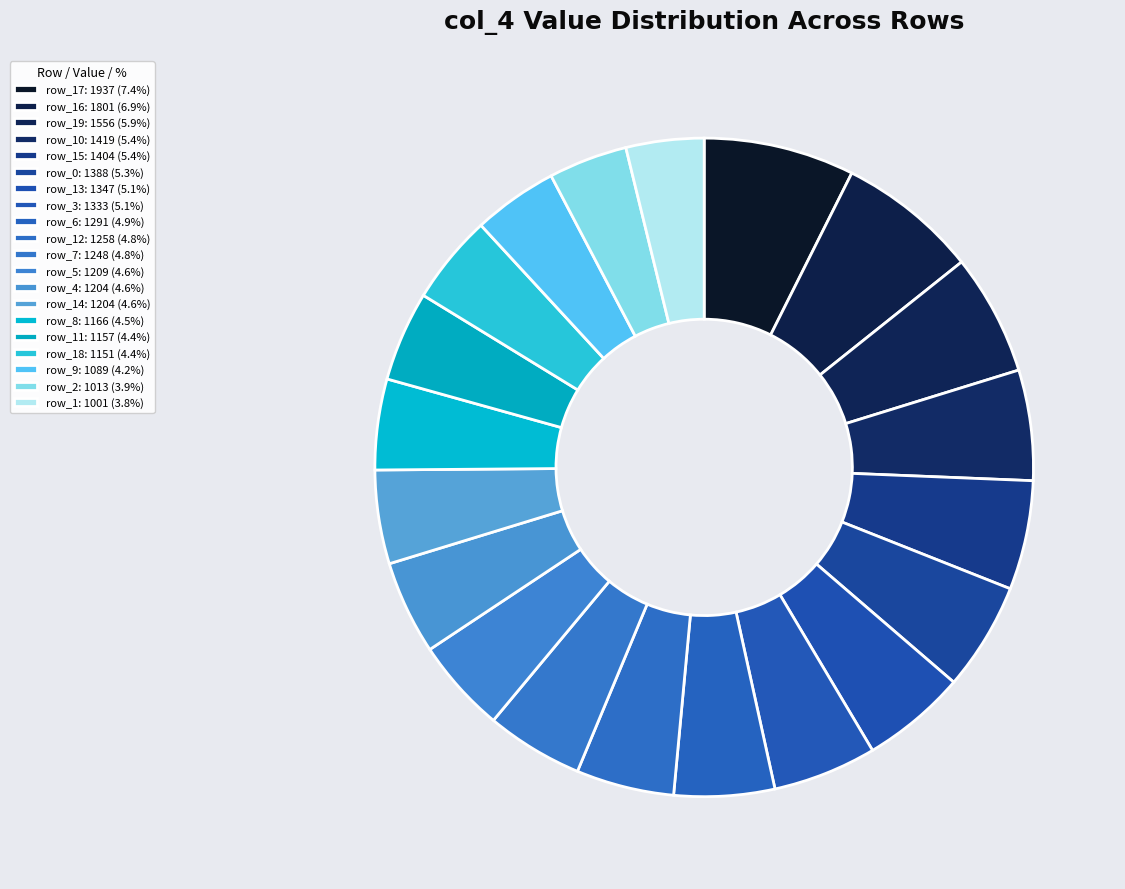

Count the number of slices in the pie.

20